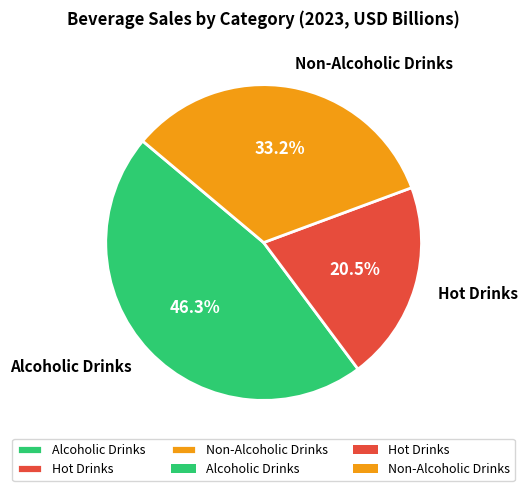

Does Hot Drinks account for over 50% of the chart?

No